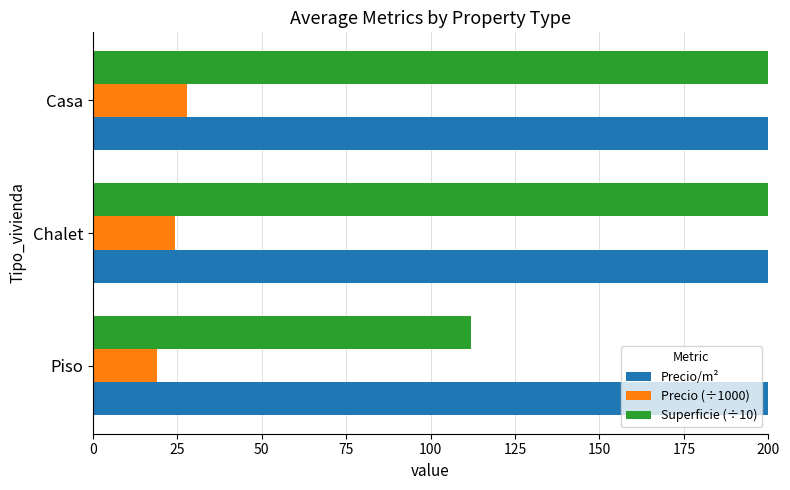

Between 0 and 25, which series saw the biggest shift?

Precio/m²